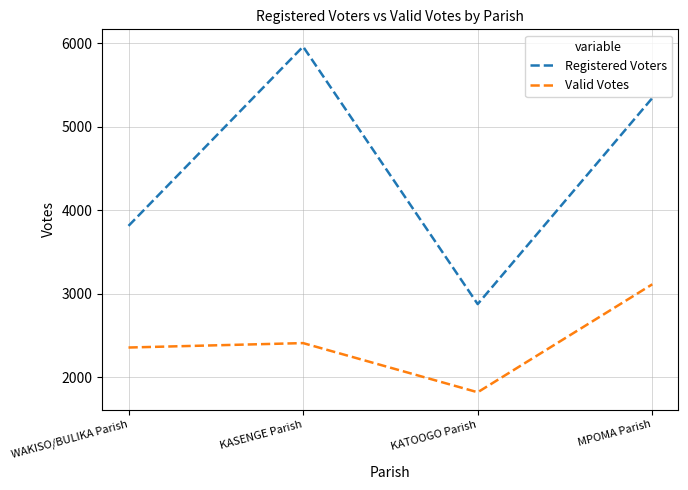

Is it true that Valid Votes equals 2358 at WAKISO/BULIKA Parish?

True